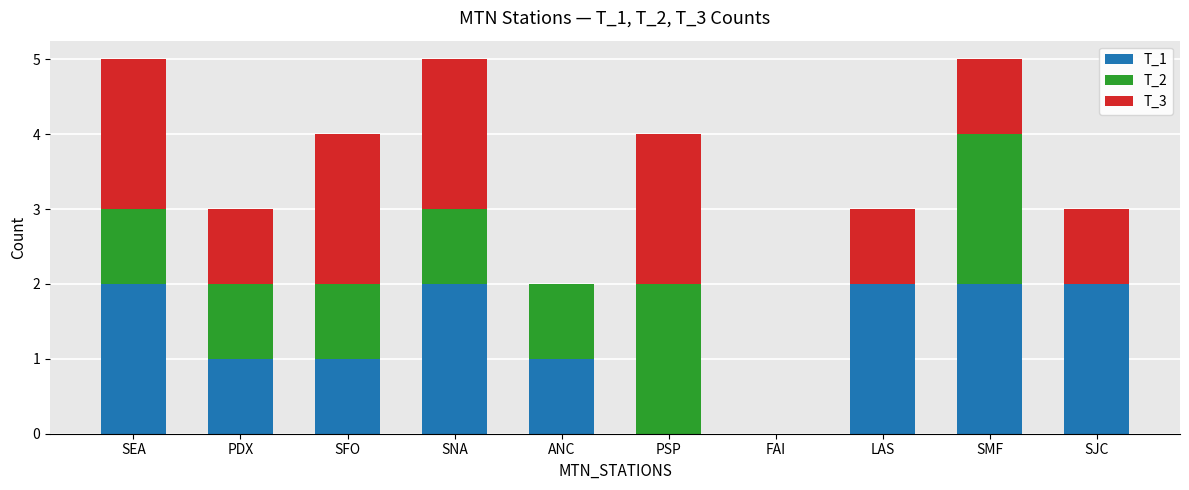

What is the total value across all series at PSP?

4